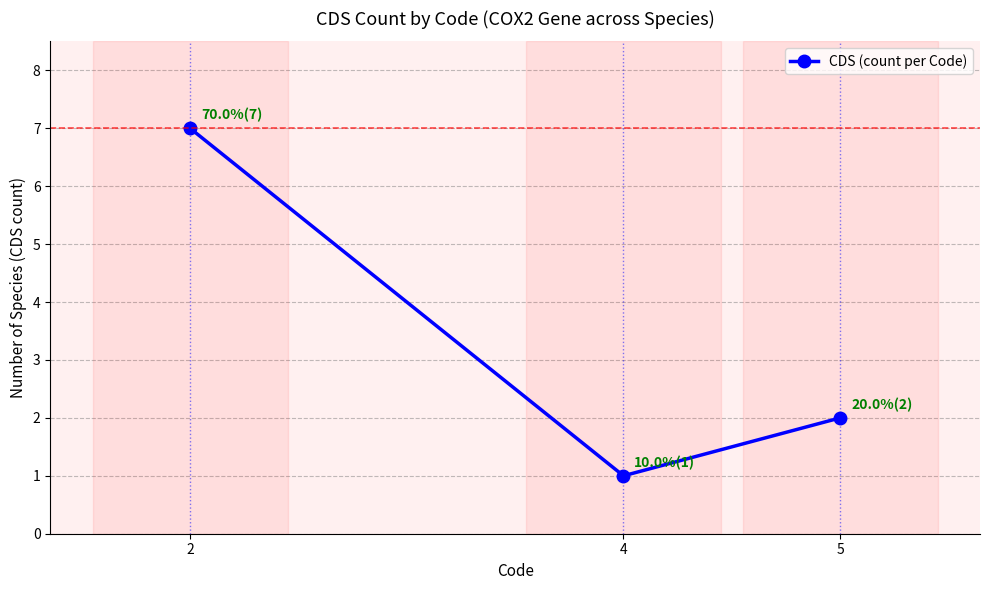

How many lines are shown in the chart?

1